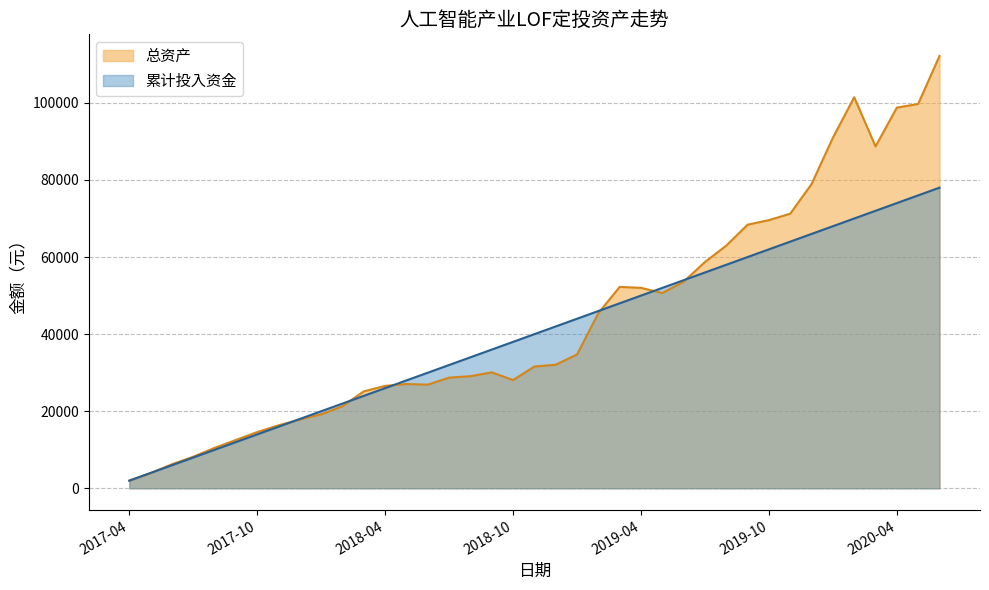

At which category does 总资产 reach its first local peak?

2018-05